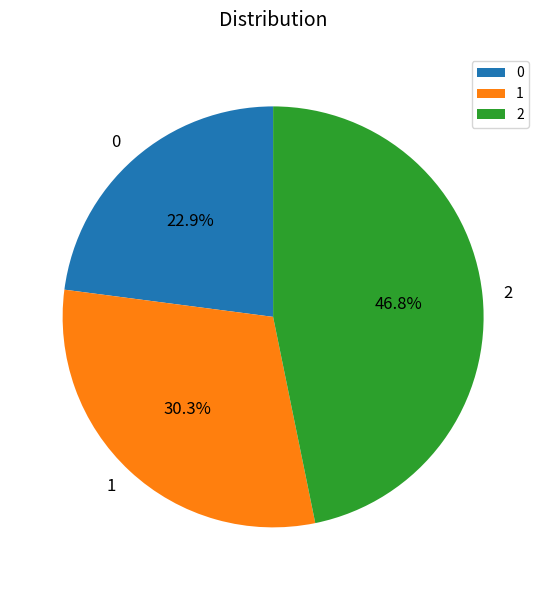

To the nearest percent, what is the combined percentage of 2 and 1?

77%